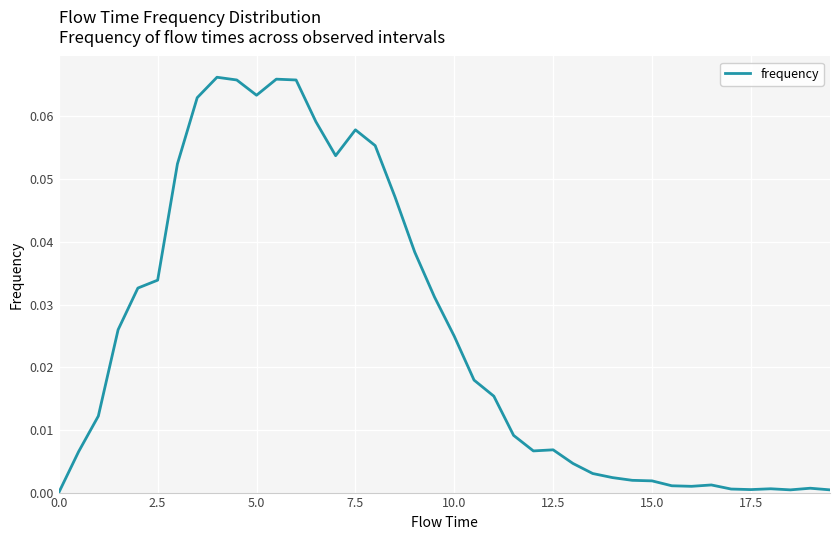

How many values exceed 0?

39